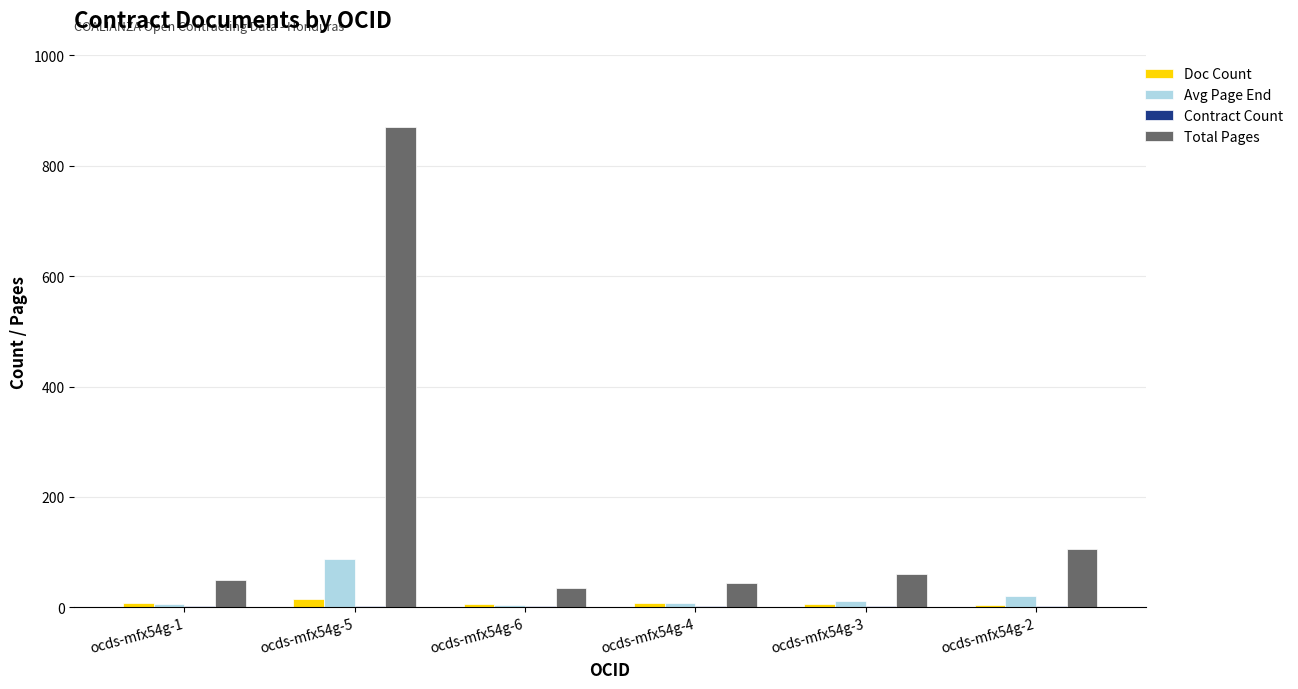

True or false: Avg Page End has a value of 6 at ocds-mfx54g-1.

True